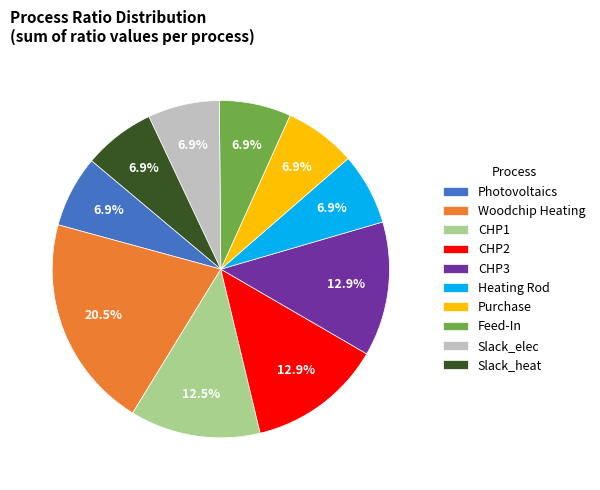

What is the largest slice in the pie chart?

Woodchip Heating